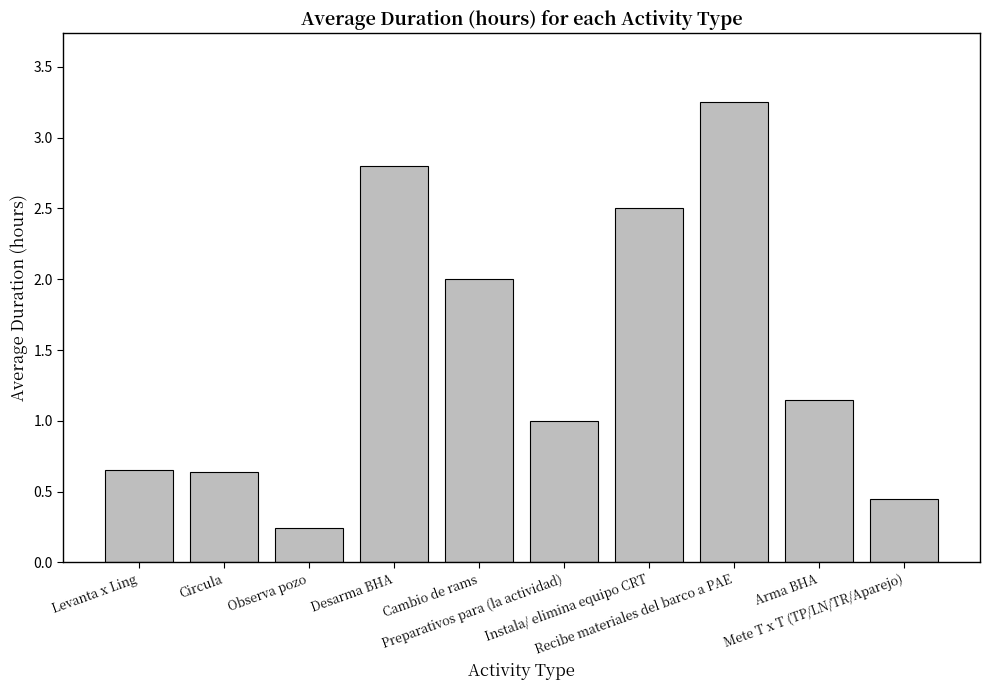

What is the average value?

1.5